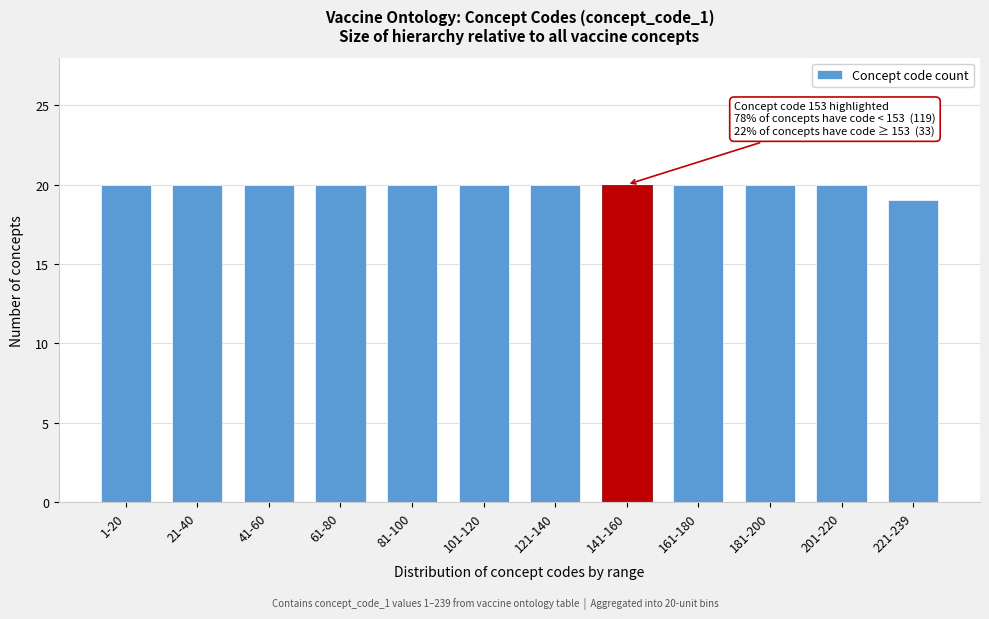

Reading right to left, extract all data points from this chart.

19	20	20	20	20	20	20	20	20	20	20	20